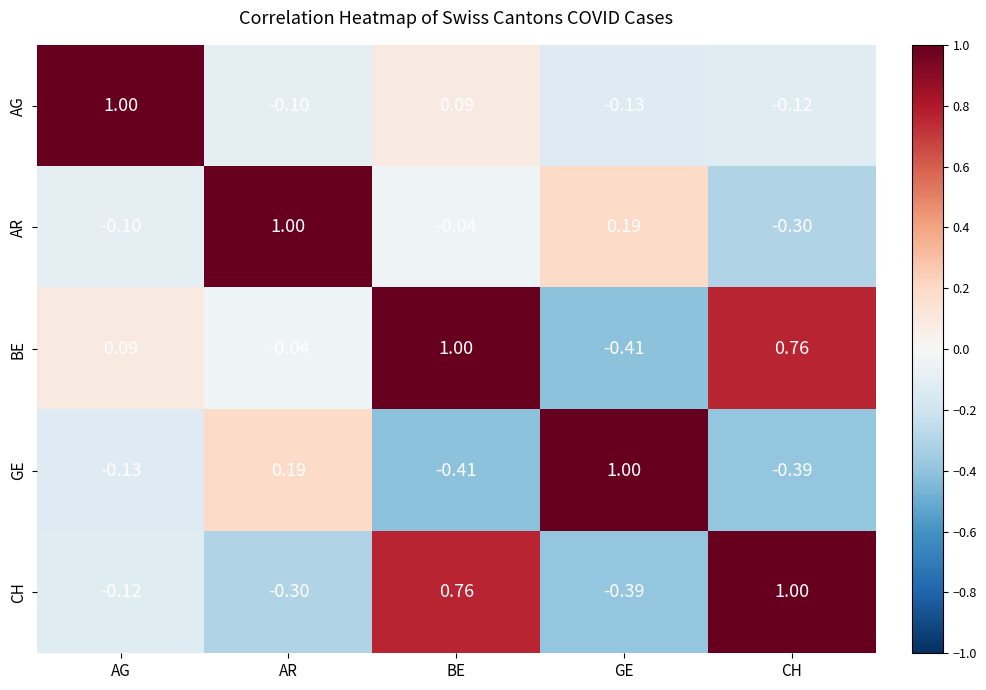

Where does the BE series first go above 0?

AG